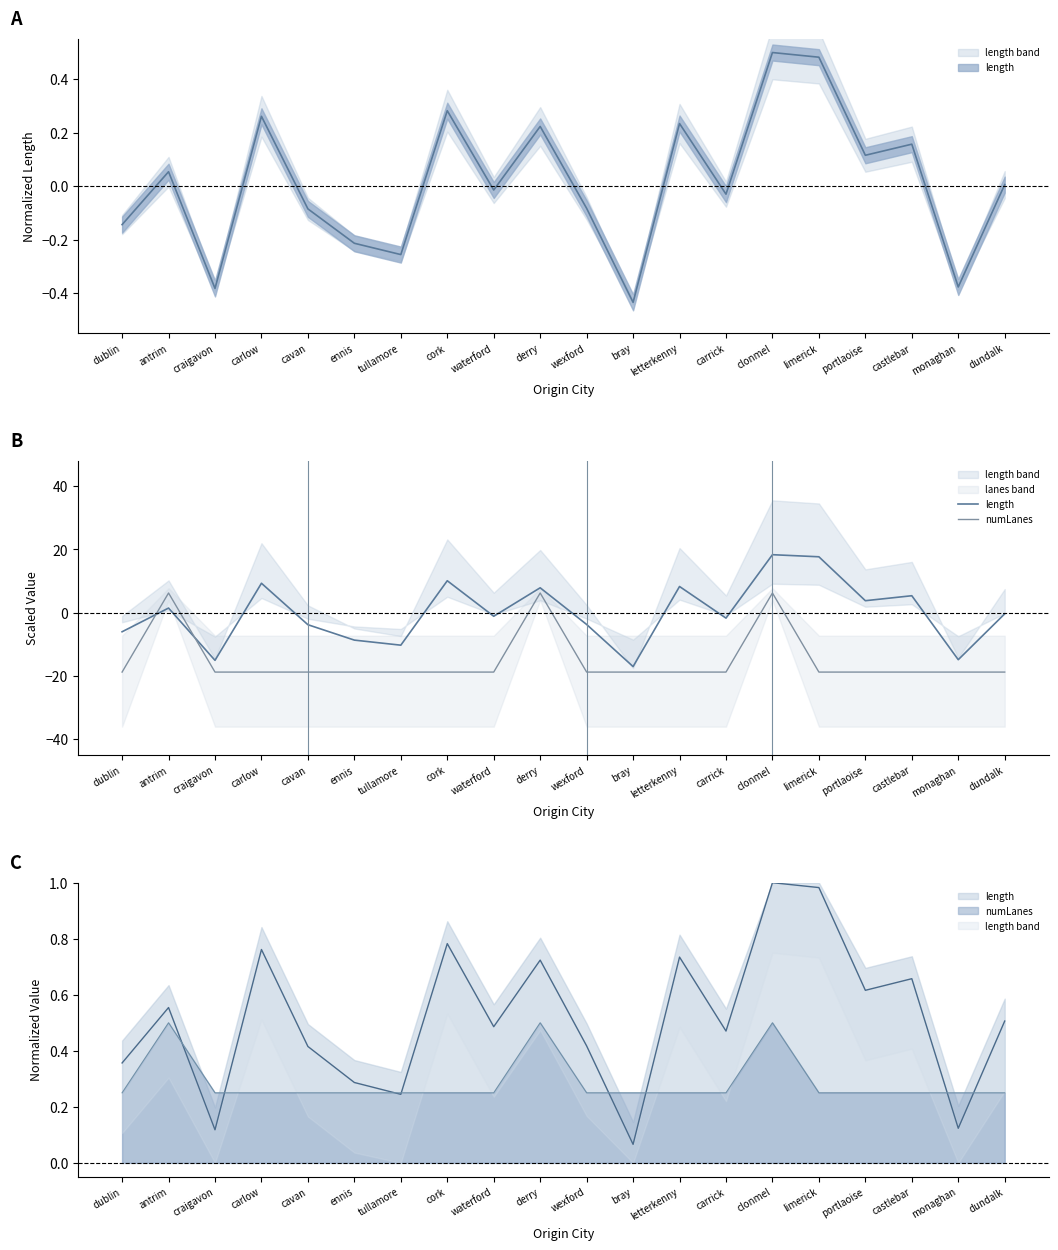

Which label corresponds to the largest value in the chart?

clonmel